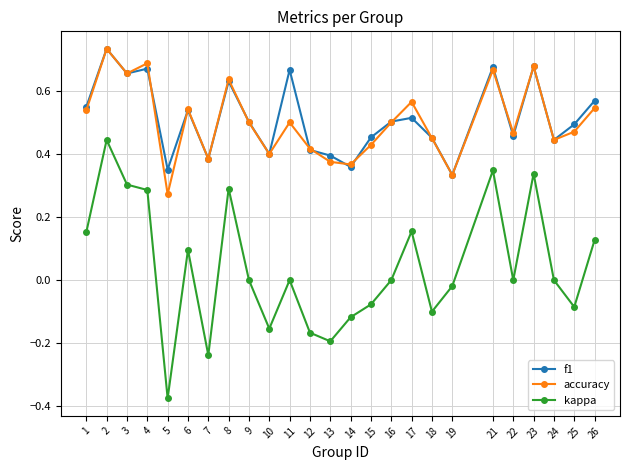

At which category is the sum across all series the highest?

2